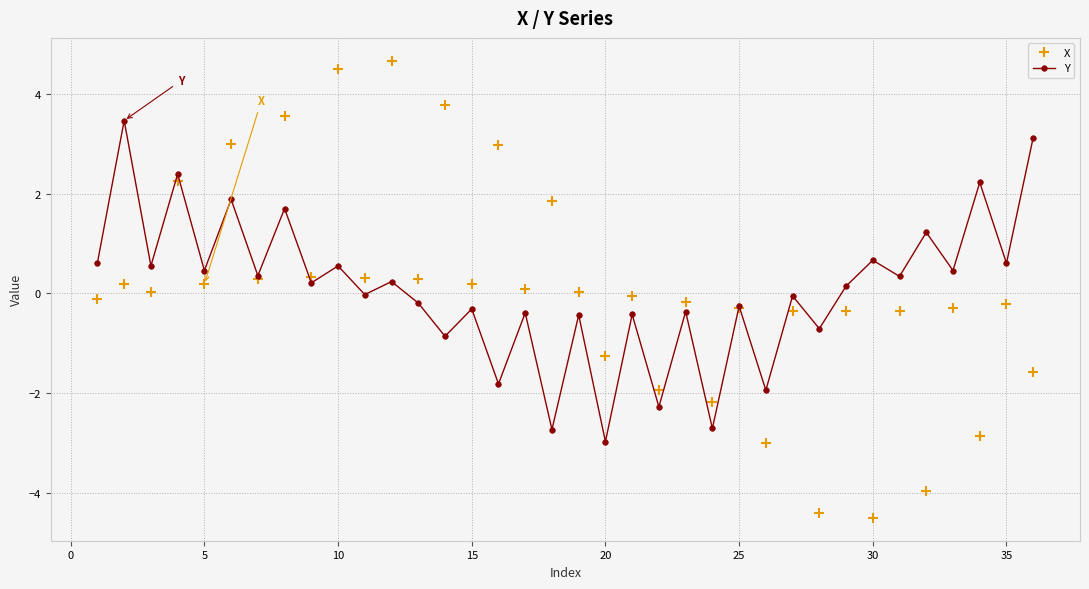

True or false: Y has more than 2 interior local peaks.

True